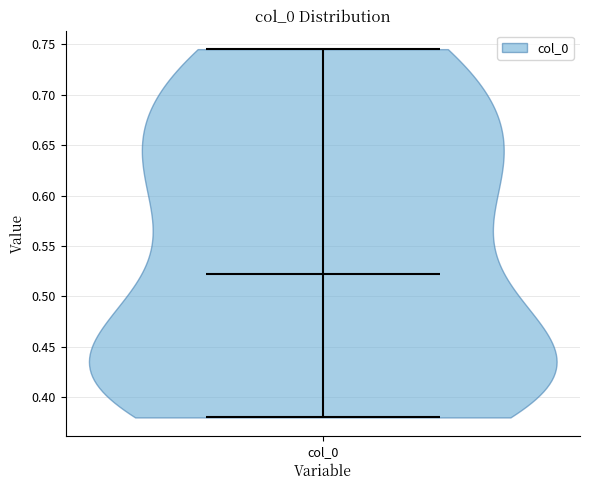

Read this violin plot against the y-axis: where its median line is, and the lowest and highest points the violin reaches. The values are not printed on the chart, so give them approximately, as read against the axis.

median line 0.525, lowest point 0.380, highest point 0.745